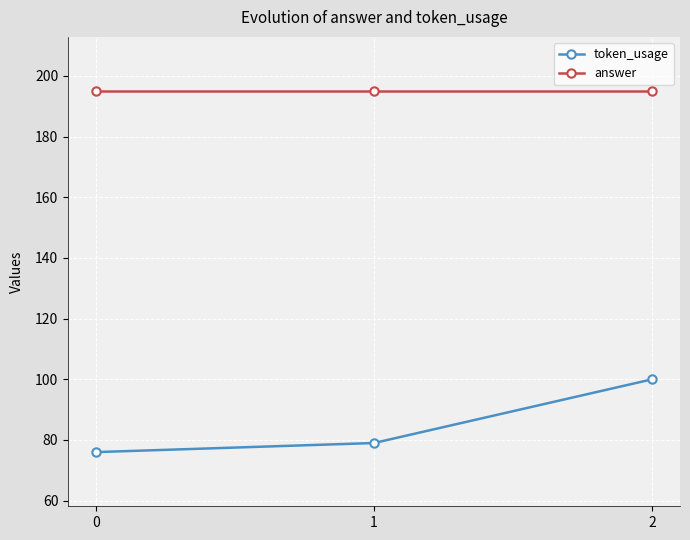

Does the chart display data point markers on the line(s)?

Yes